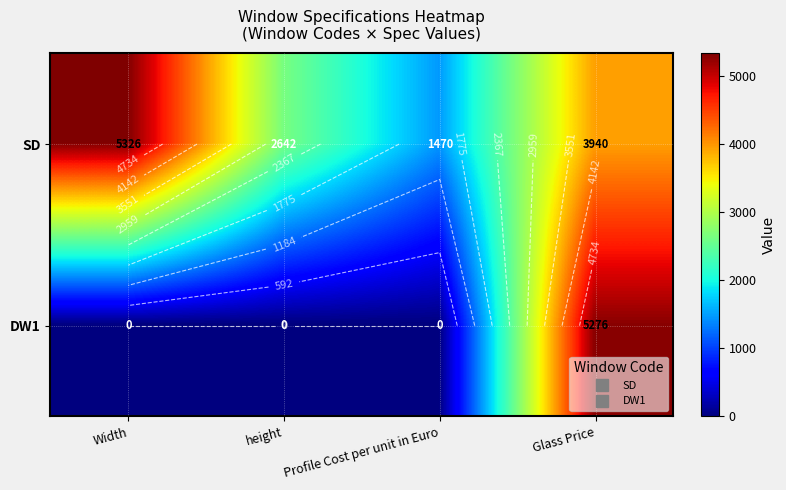

What is the minimum value for SD?

1469.6